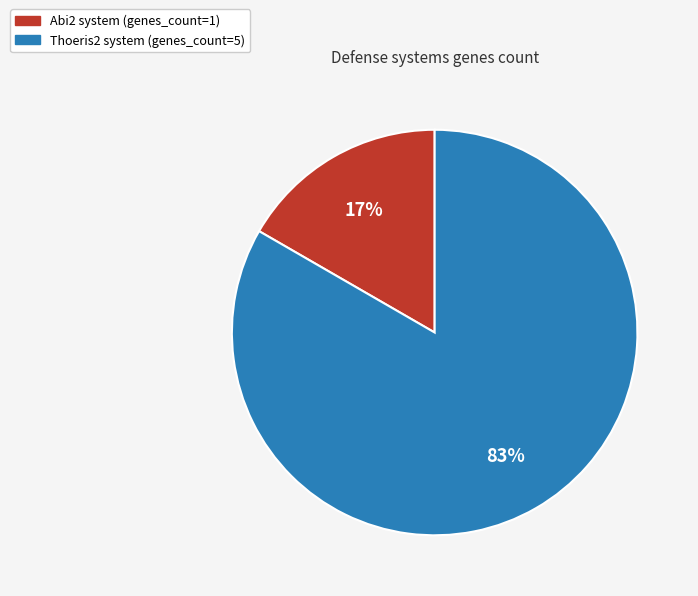

Is there a majority slice in this chart?

Yes